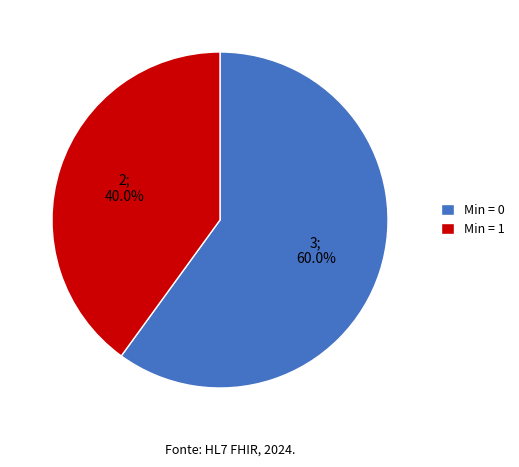

Which slice is the largest?

Min = 0